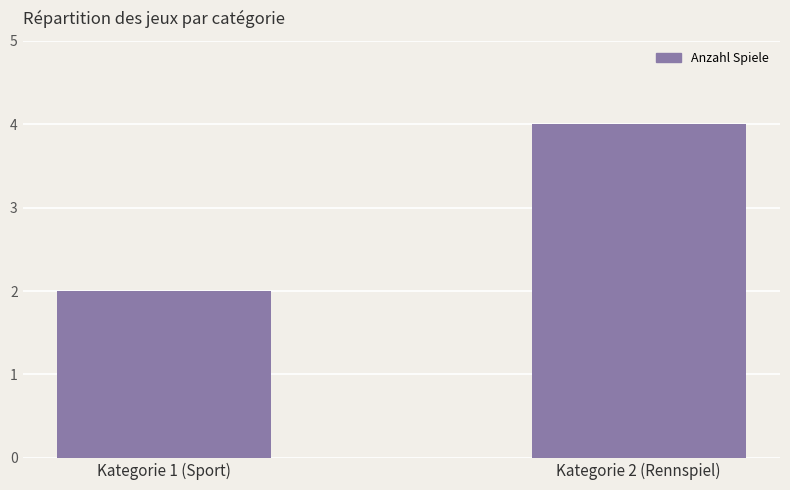

How many bars are there in total?

2